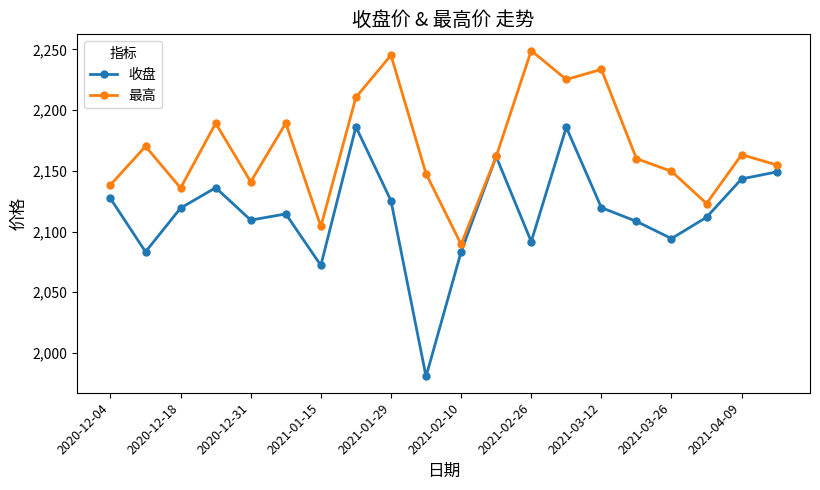

At how many categories does at least one series exceed 2204?

5